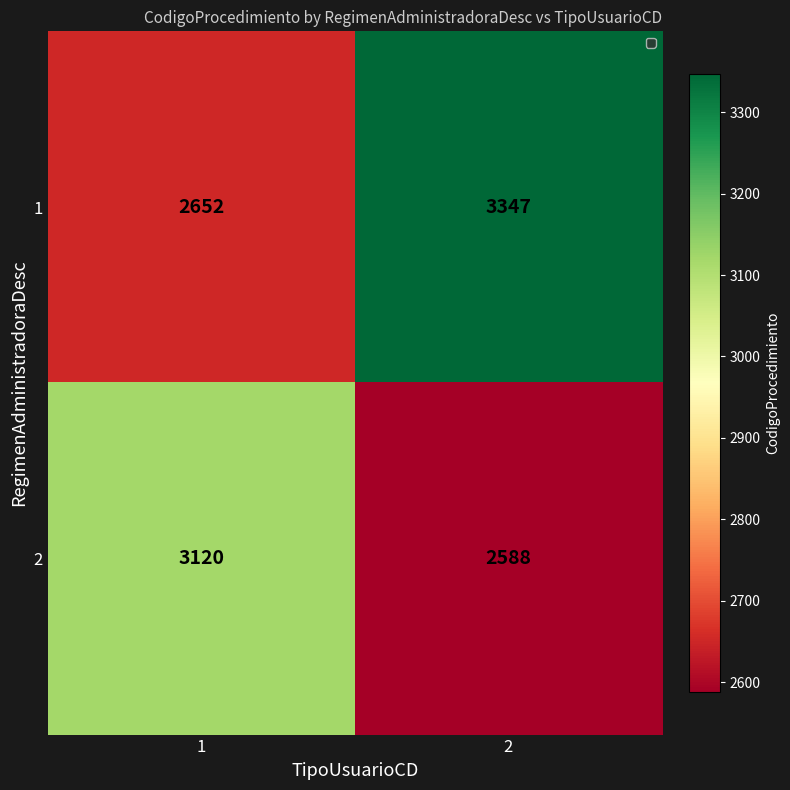

What is the smallest value displayed?

2588